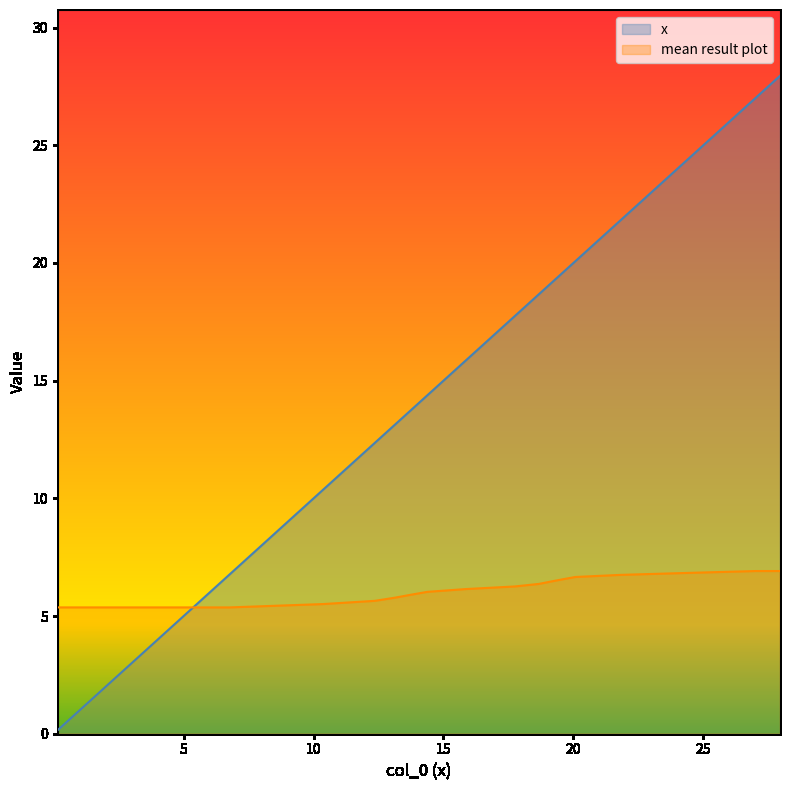

Which series has the largest total across all categories?

x